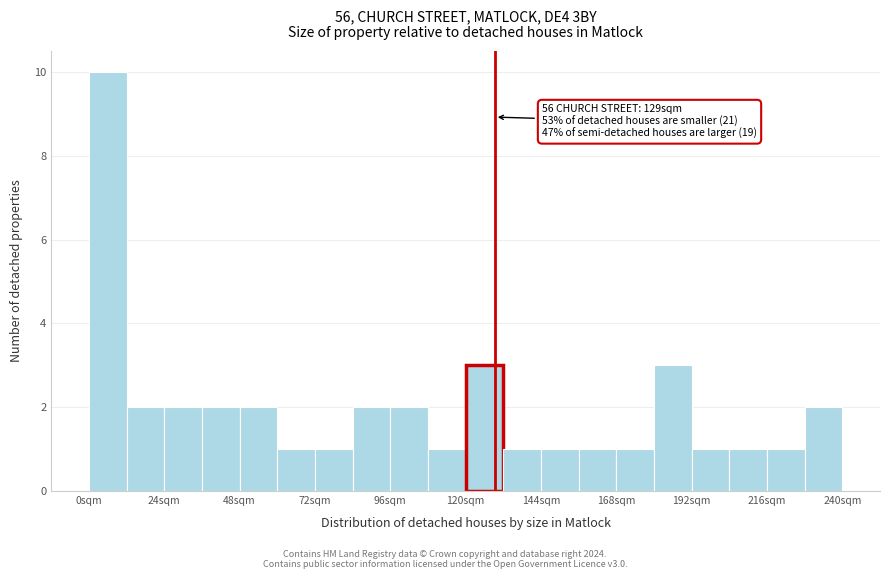

Around what value on the x-axis is the tallest bar? Give the approximate position of its centre, as read against the axis.

5